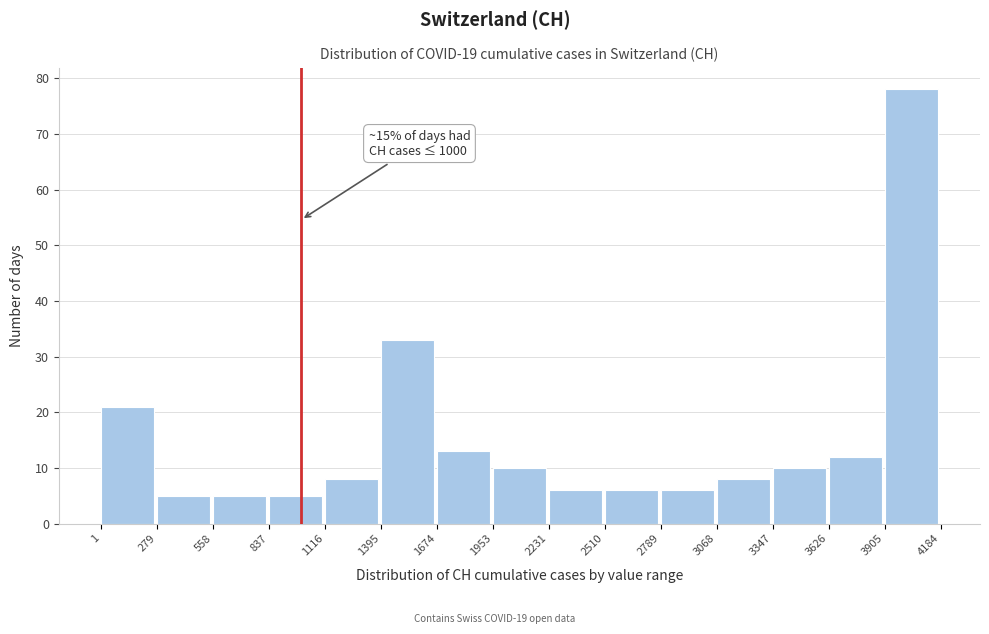

Which range on the x-axis has the tallest bar?

3905 to 4184